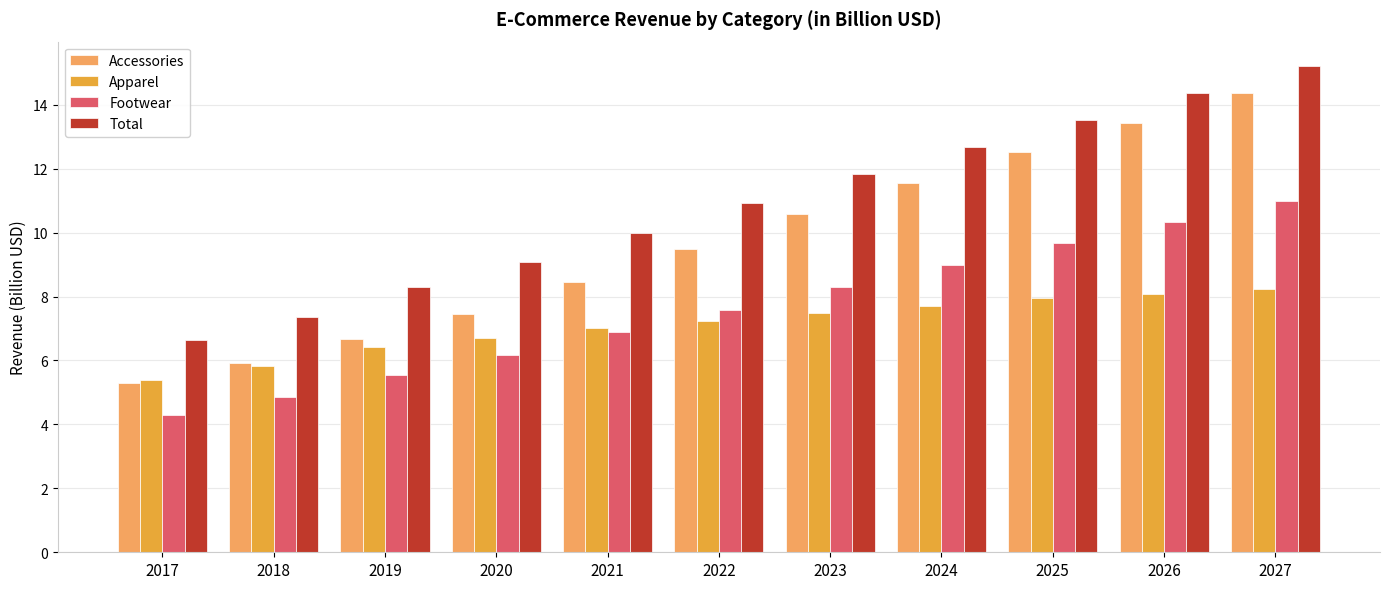

Reading left to right, list all the values displayed in this chart.

Accessories: 5.3	5.9	6.7	7.4	8.4	9.5	10.6	11.5	12.5	13.4	14.4
Apparel: 5.4	5.8	6.4	6.7	7.0	7.2	7.5	7.7	7.9	8.1	8.2
Footwear: 4.3	4.8	5.5	6.2	6.9	7.6	8.3	9.0	9.7	10.3	11.0
Total: 6.6	7.4	8.3	9.1	10.0	10.9	11.8	12.7	13.5	14.4	15.2